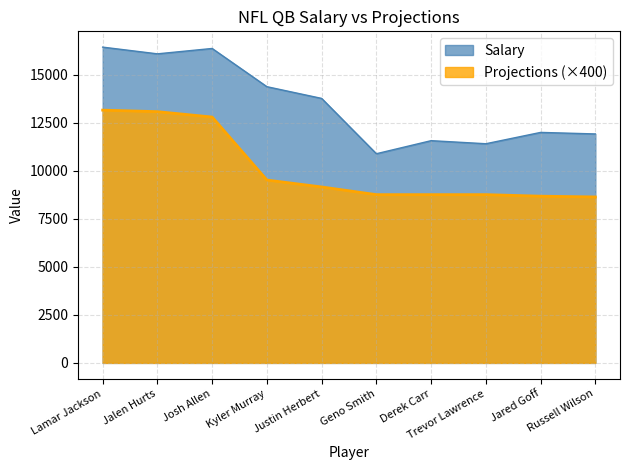

What is the minimum value for Projections?

8640.0